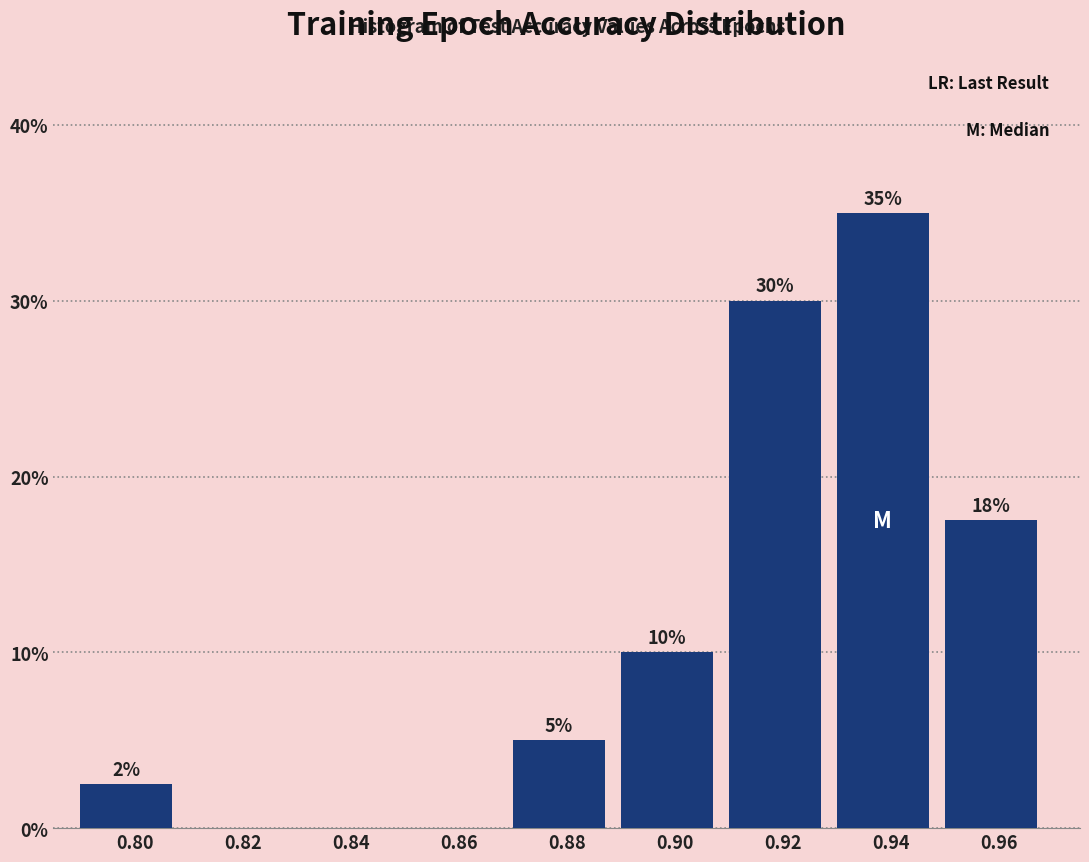

True or false: the data shows 9.1 at 0.96.

False